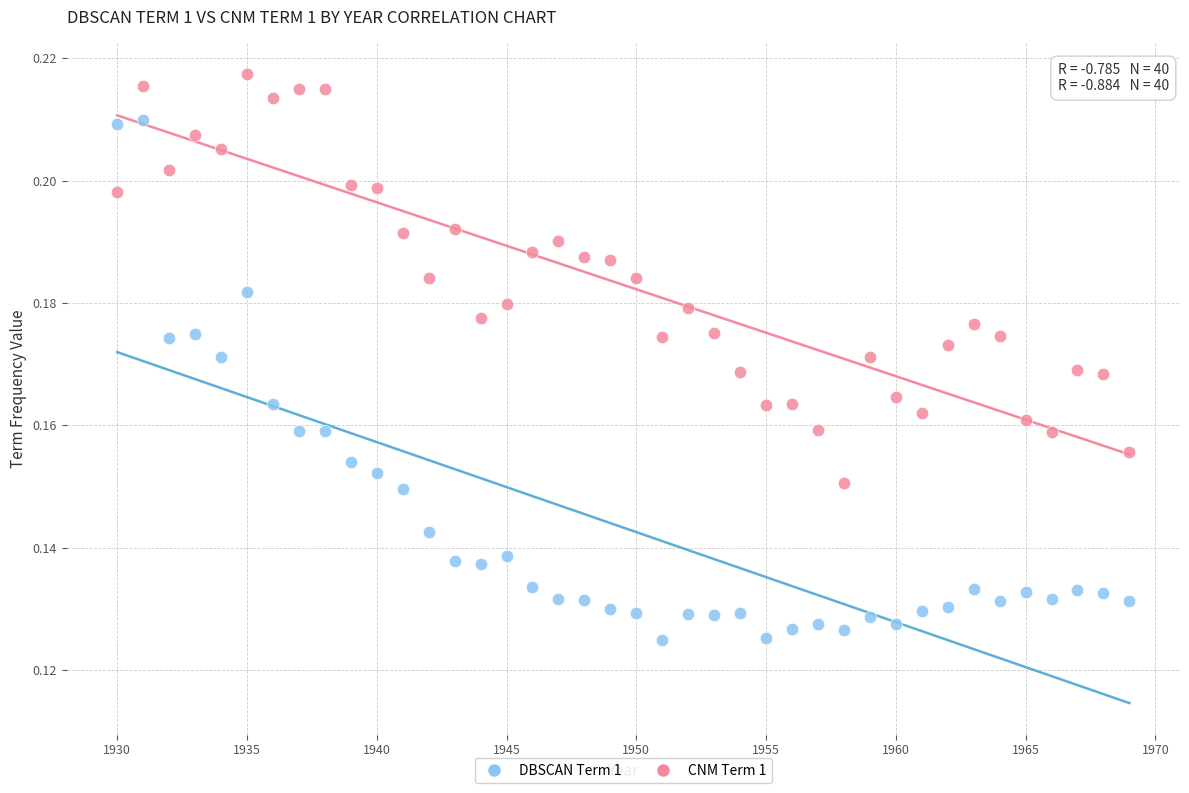

Which series reaches the maximum Y coordinate?

CNM Term 1